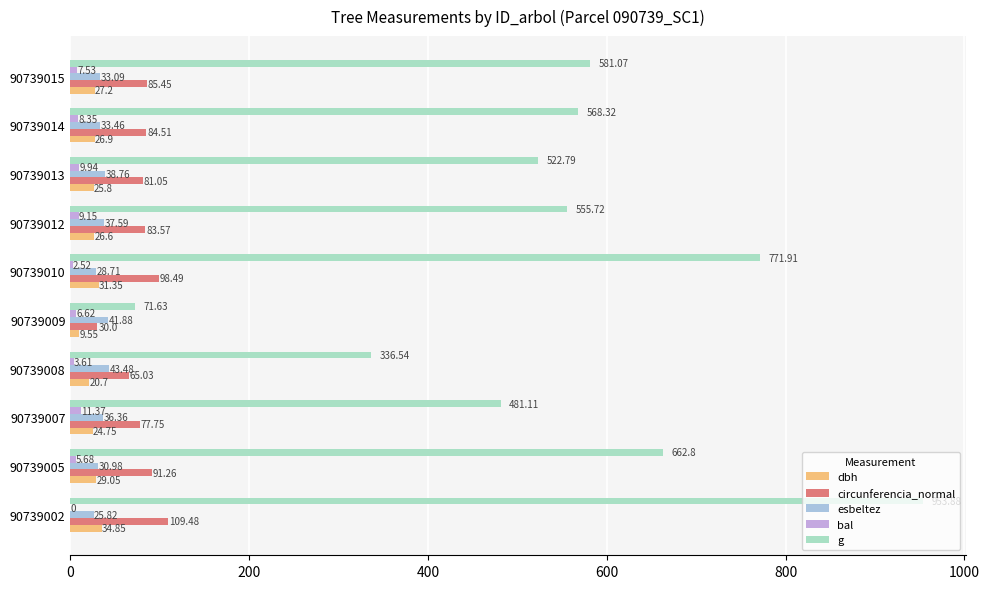

How many data points does each series have?

10